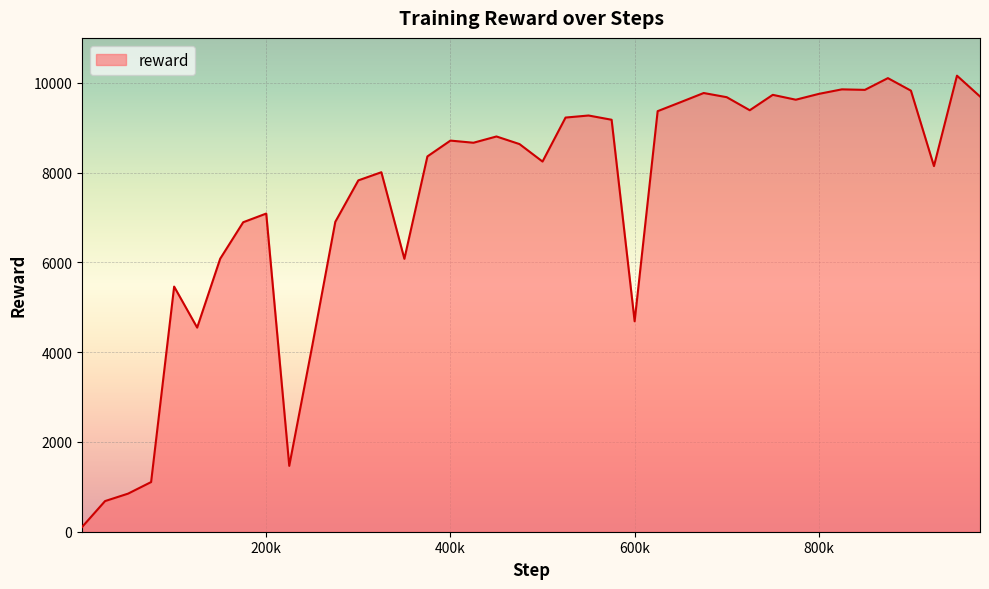

What is the maximum value shown in the chart?

10158.4